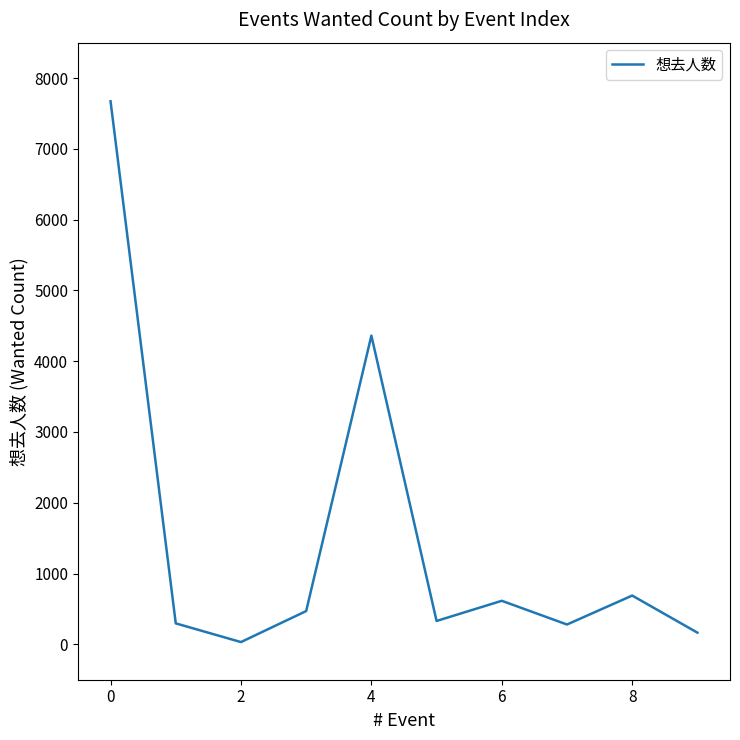

What is the greatest value displayed?

7672